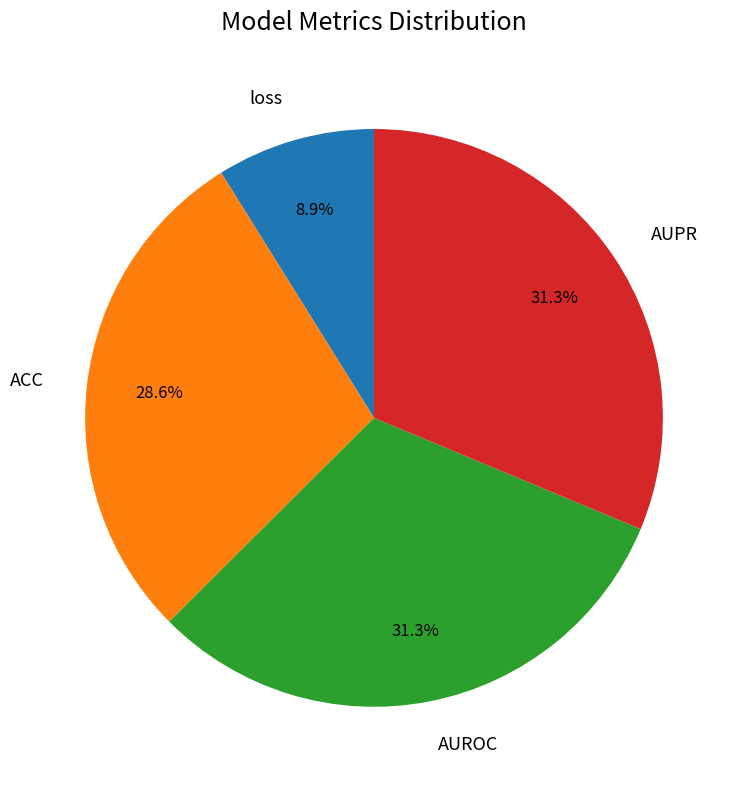

How many slices are in this pie chart?

4